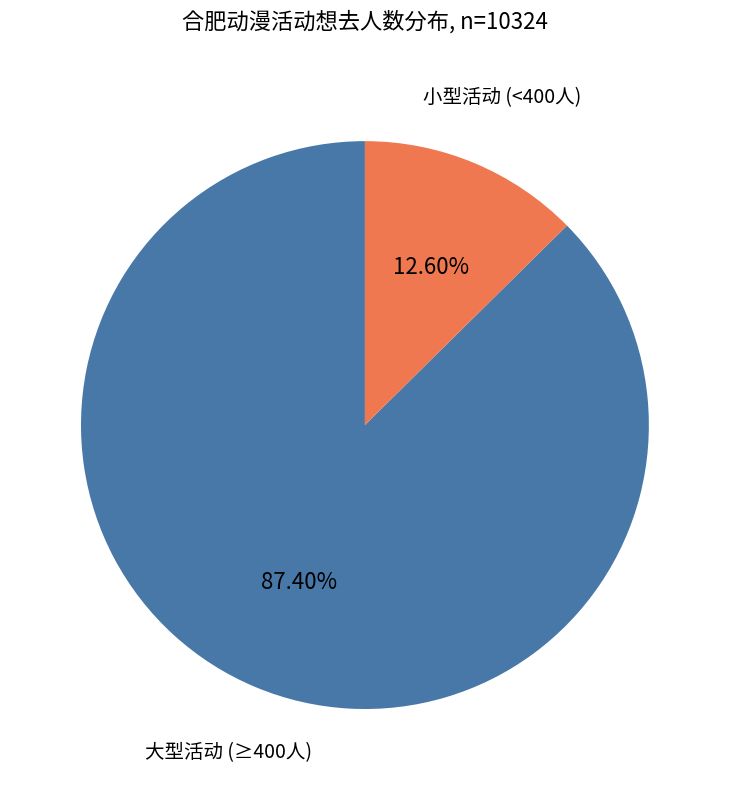

Is there a majority slice in this chart?

Yes